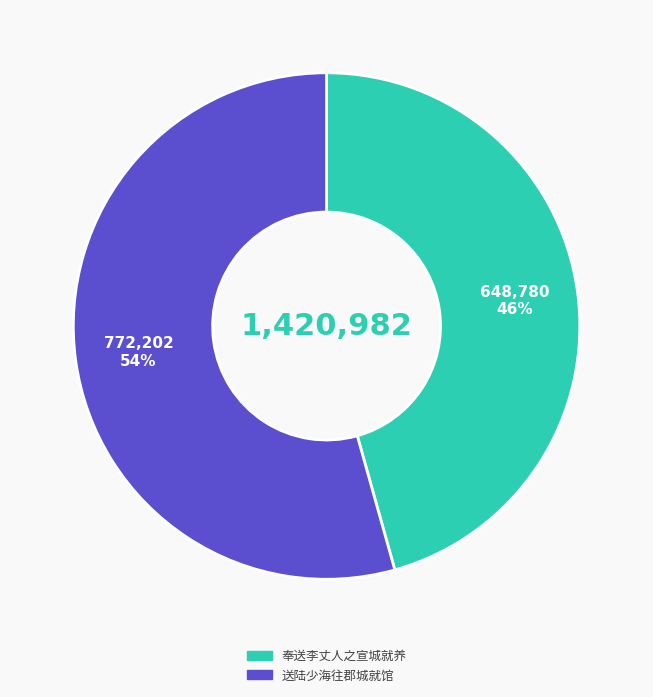

Is the sum of 奉送李丈人之宣城就养 and 送陆少海往郡城就馆 greater than half?

Yes